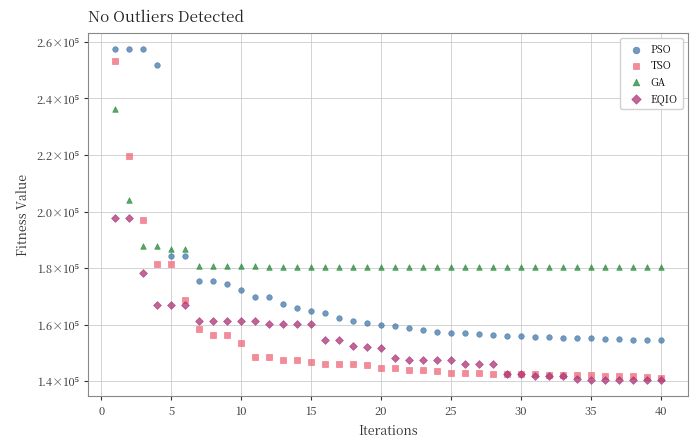

What are all the series names shown in the legend?

PSO, TSO, GA, EQIO